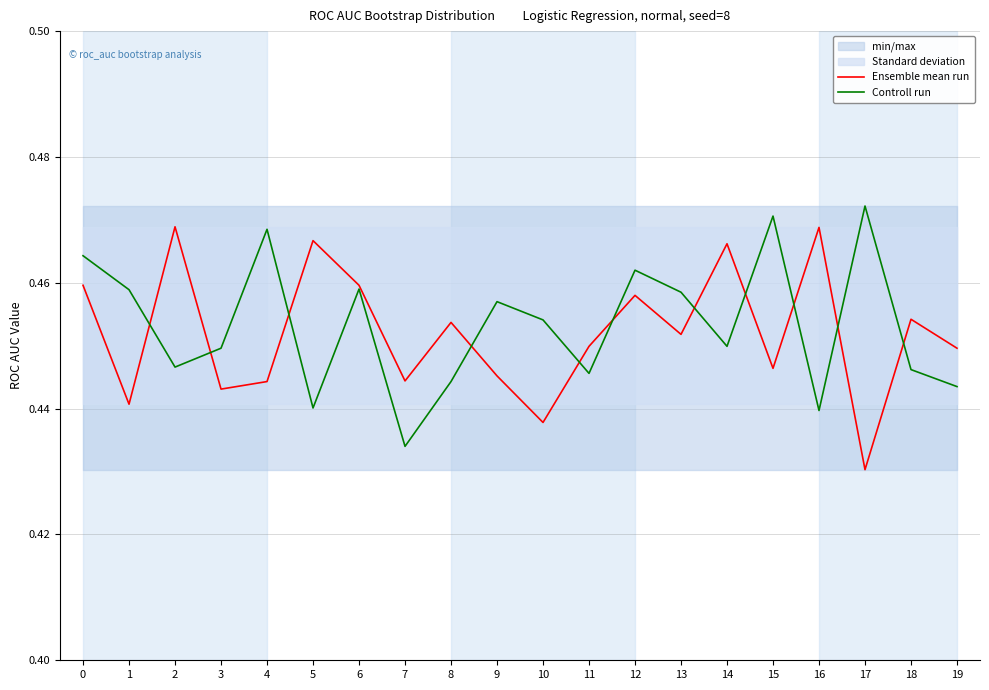

List the labels in order of Controll run value, largest first.

17, 15, 4, 0, 12, 6, 1, 13, 9, 10, 14, 3, 2, 18, 11, 8, 19, 5, 16, 7